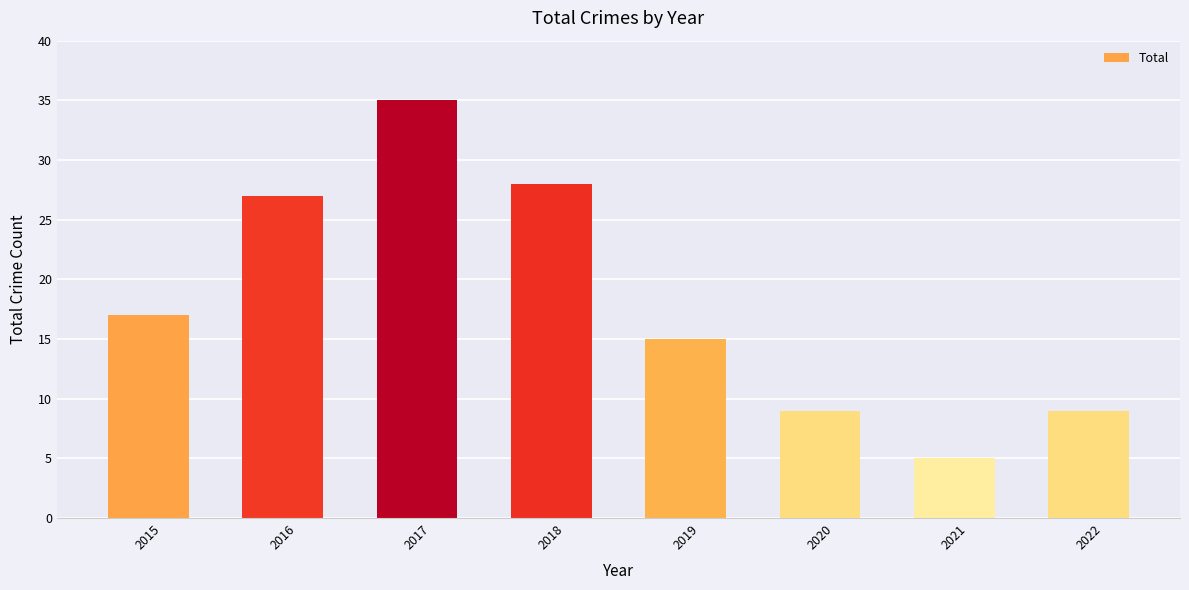

Does the chart contain any negative values?

No